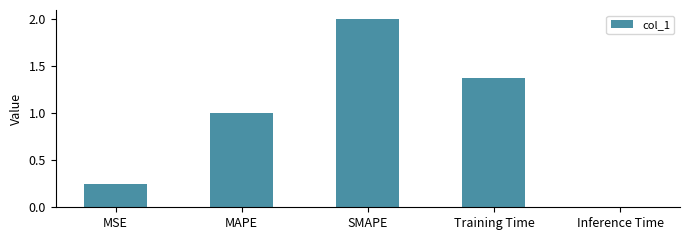

At which category does the chart reach its peak across all series?

SMAPE